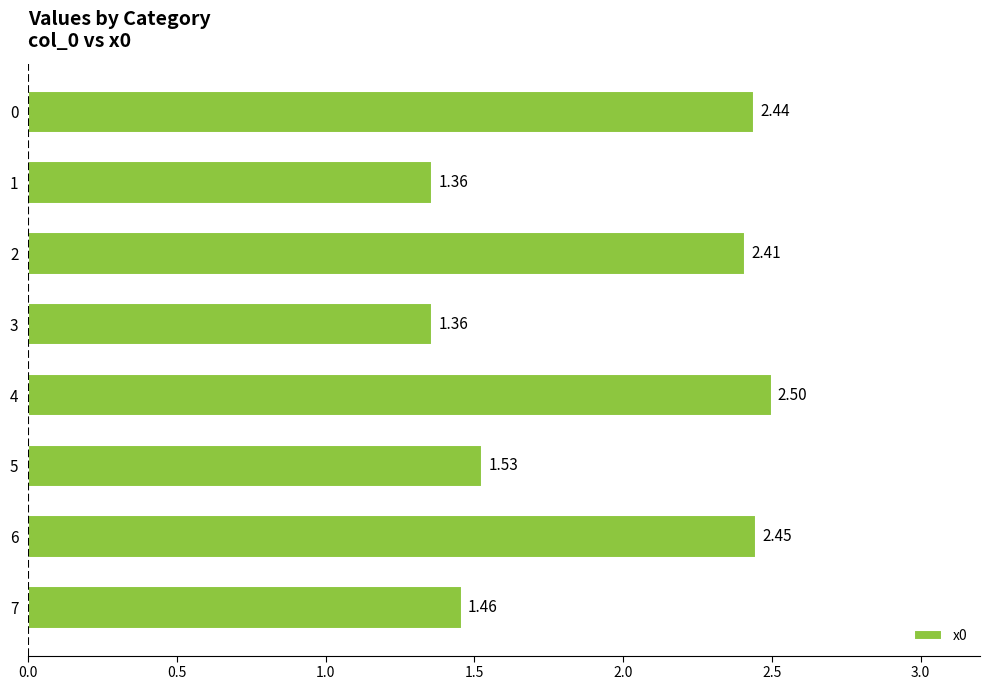

How many values are between 1 and 2?

4